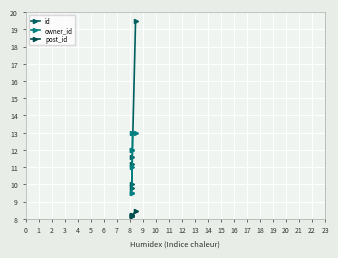

Does the chart display data point markers on the line(s)?

Yes